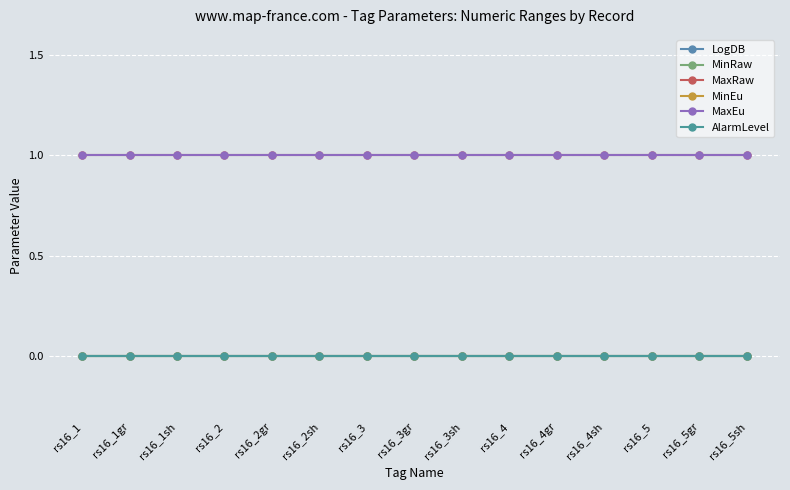

Does the chart have visible grid lines?

Yes